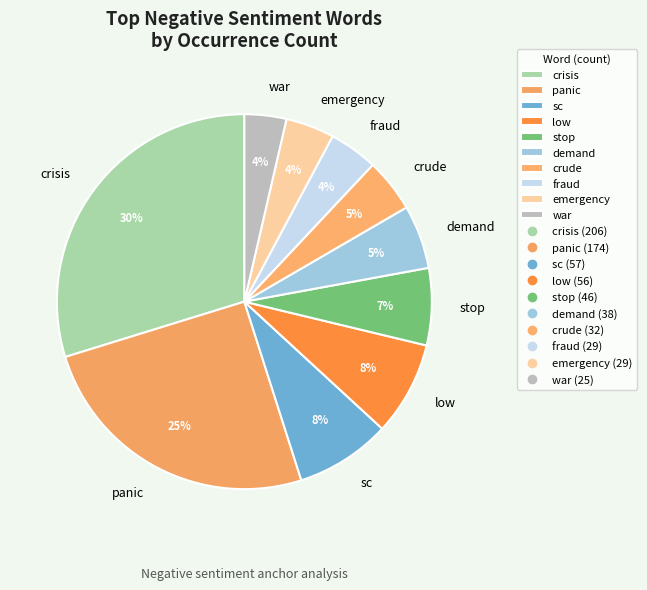

Is there any slice that represents more than half of the pie?

No